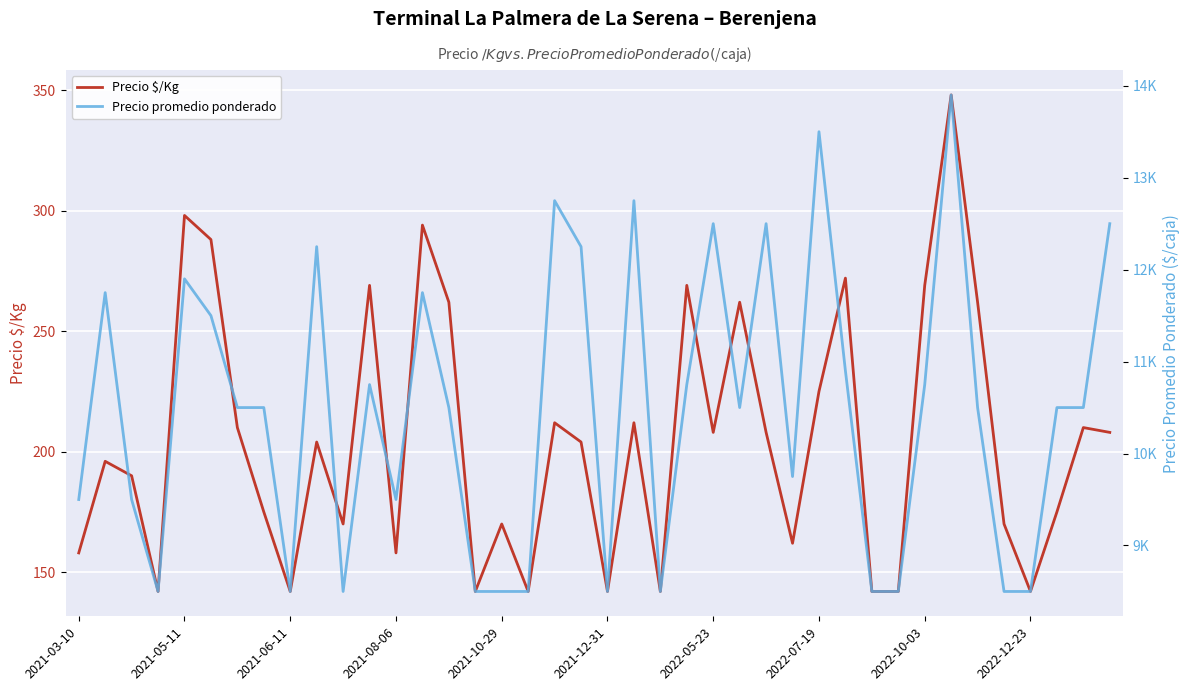

Rank the series by their average value, from lowest to highest.

Precio $/Kg, Precio promedio ponderado